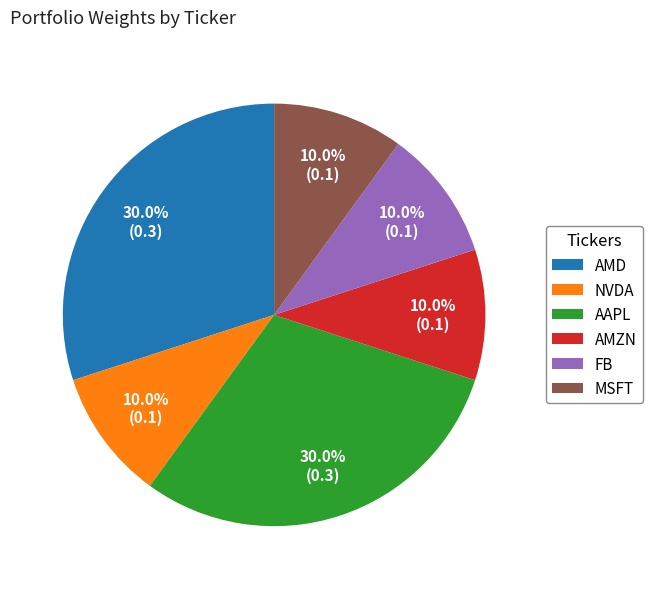

Which has a higher value, MSFT or AMD?

AMD